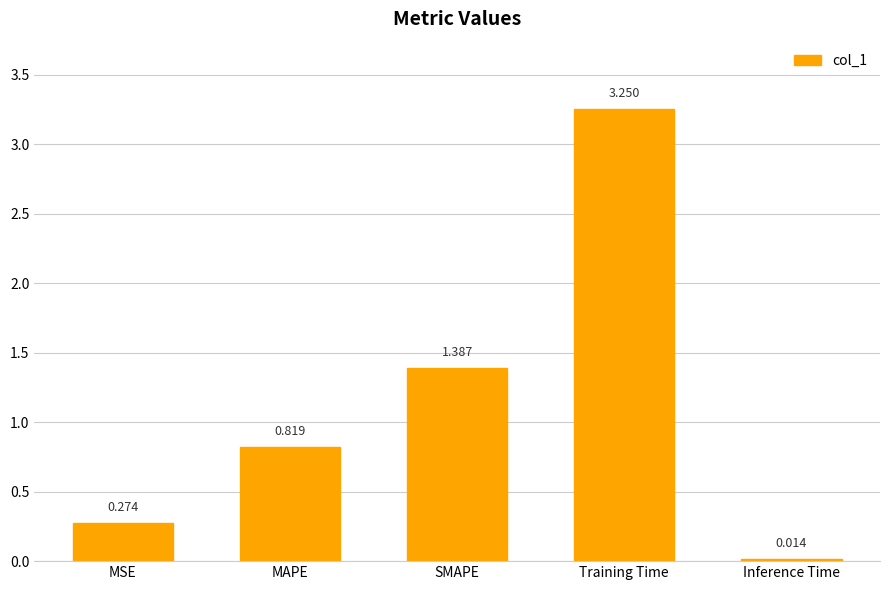

Is it true that the value at MAPE is 0.3?

False